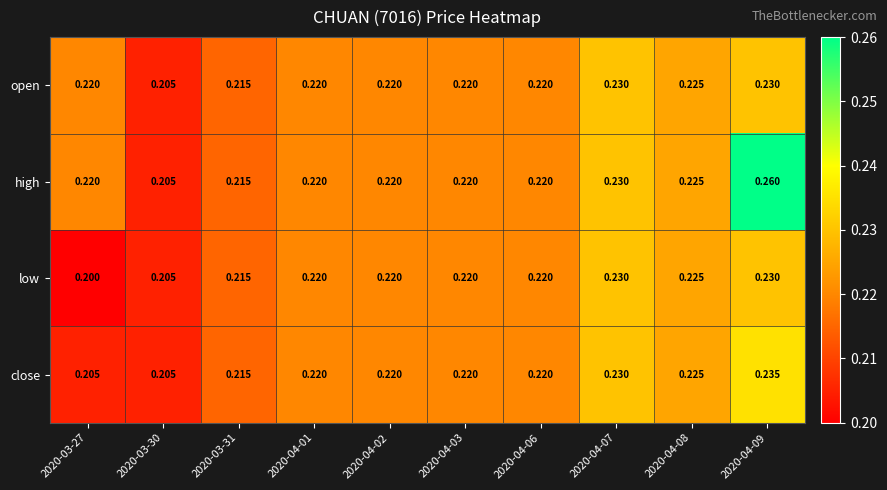

Which series has the largest range (max minus min)?

high